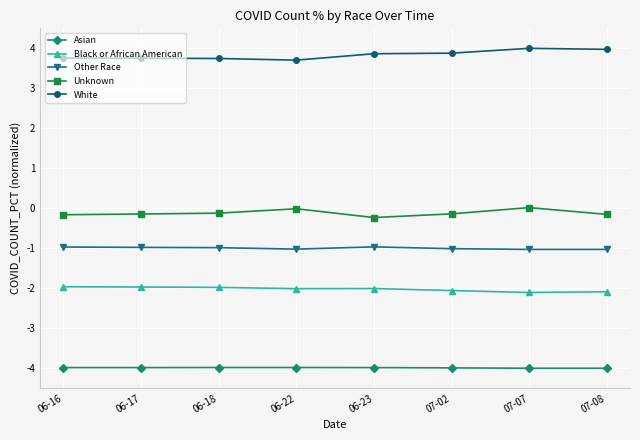

True or false: Unknown has more than 1 points higher than both neighbors.

True